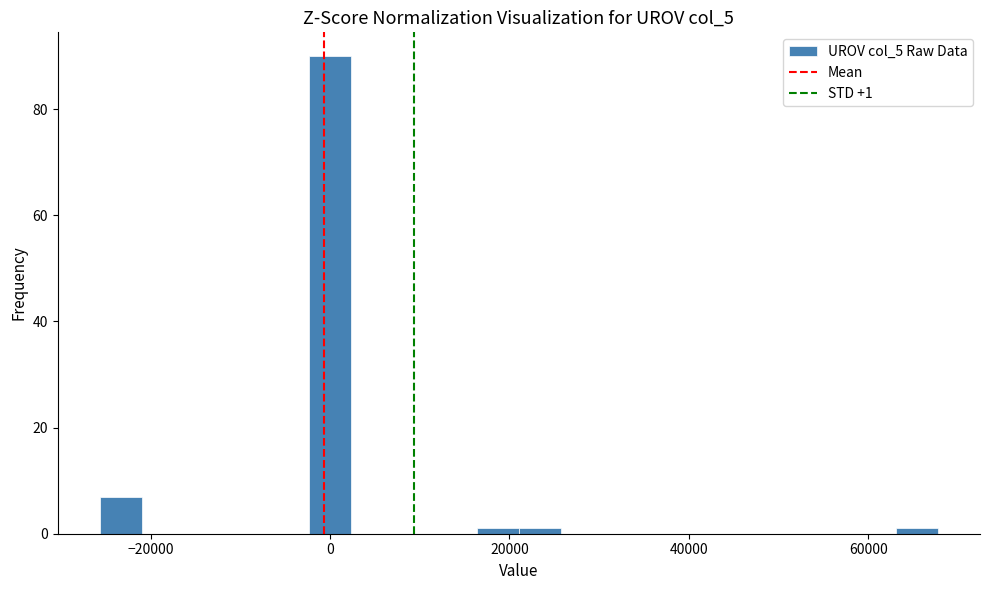

Around what value on the x-axis is the tallest bar? Give the approximate position of its centre, as read against the axis.

0